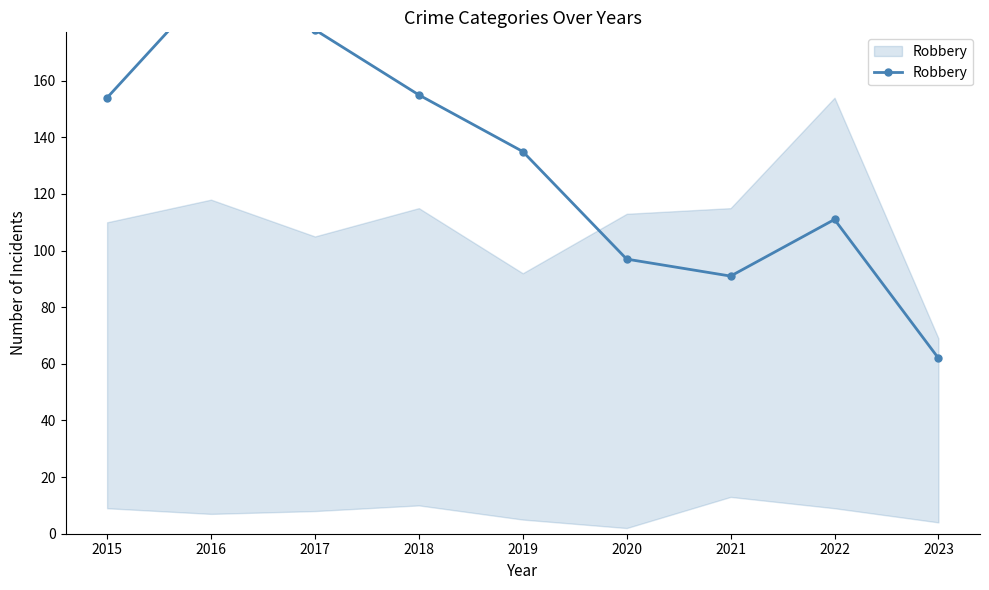

What is the smallest value displayed?

62